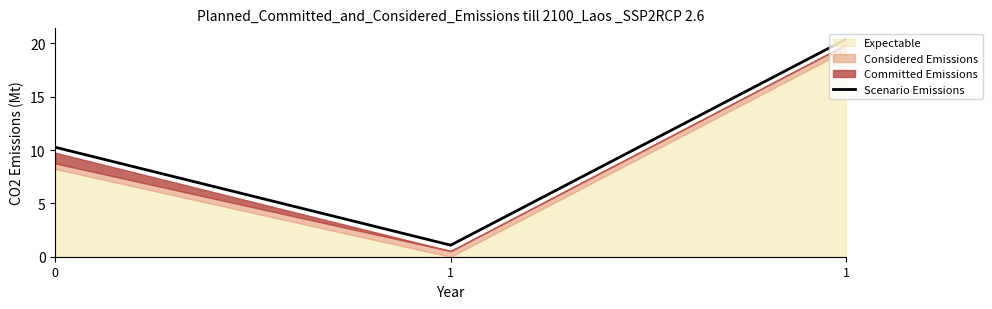

Rank the categories by value from lowest to highest.

1, 0, 1